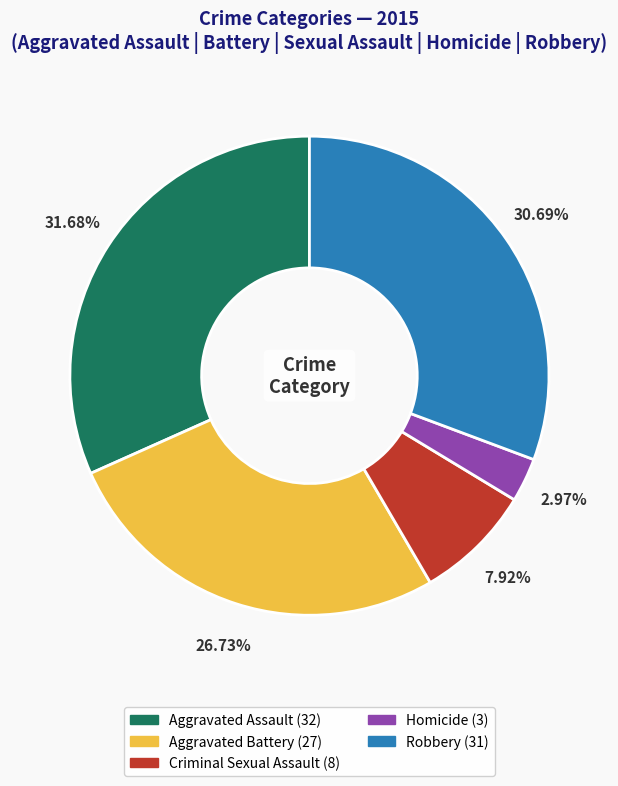

Is there a majority slice in this chart?

No